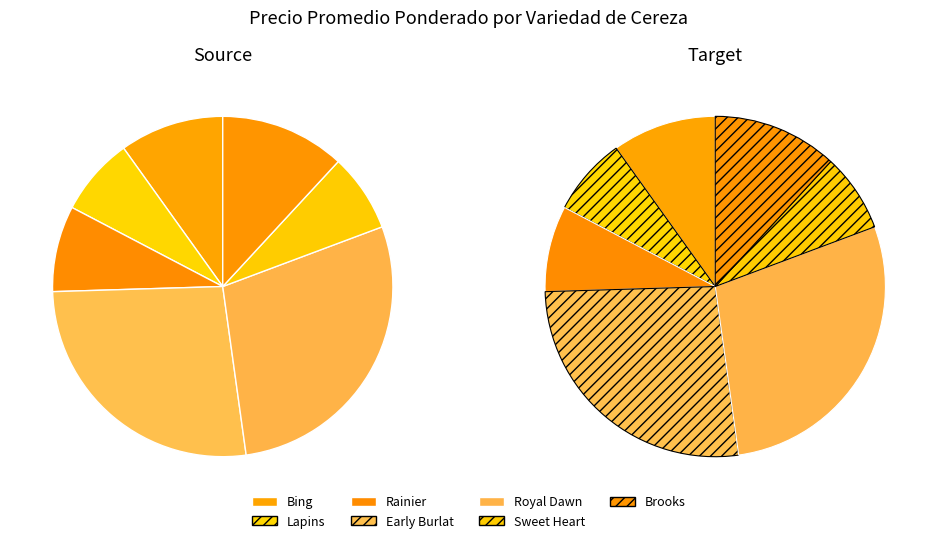

How many segments does this pie chart have?

7